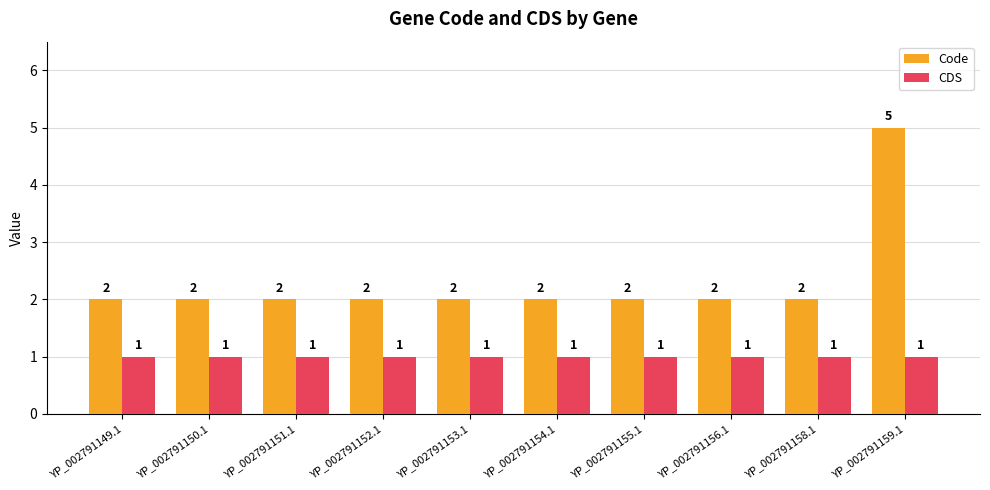

What is the highest value of the Code series?

5